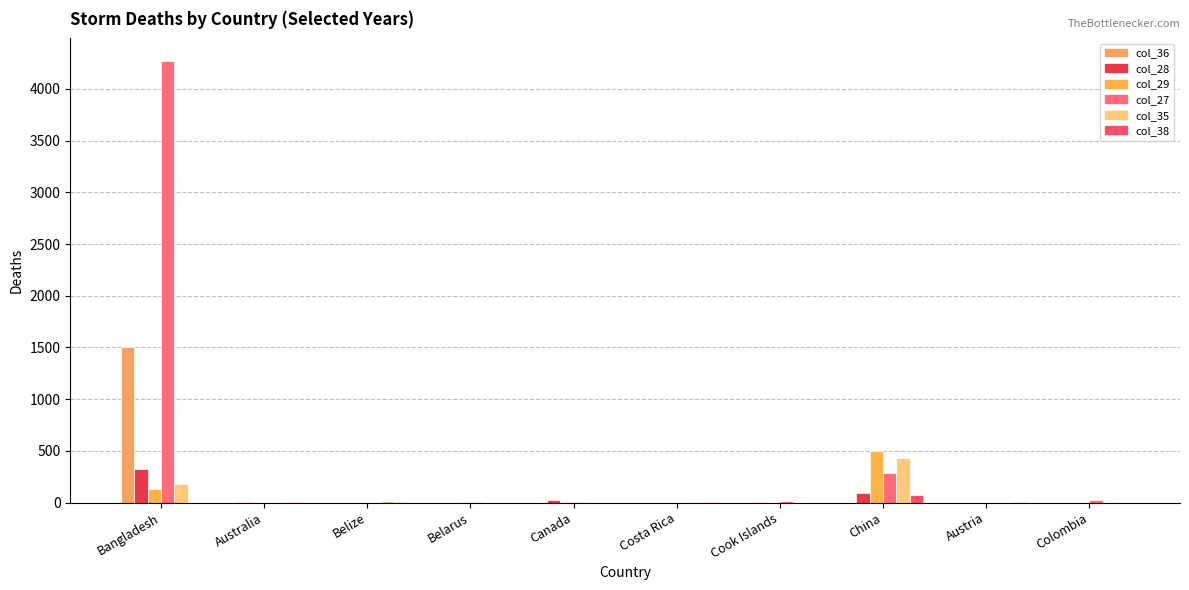

What is the difference between the maximum and minimum values in the col_35 series?

426